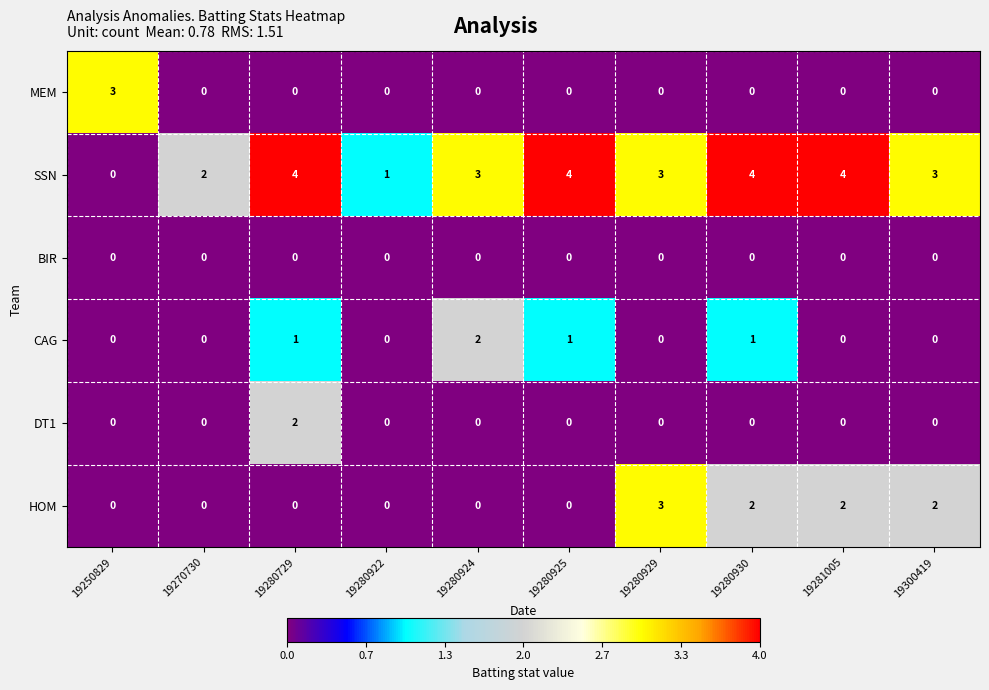

The value of CAG at 19270730 is 0. True or false?

True